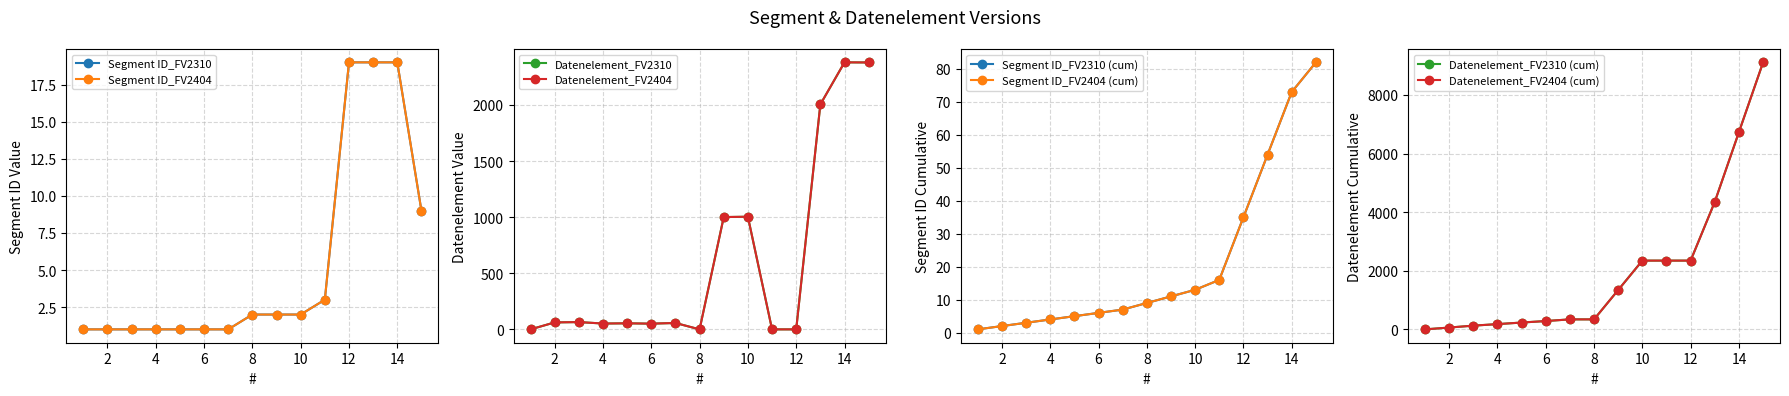

Which series has the widest spread of values?

Datenelement_FV2310